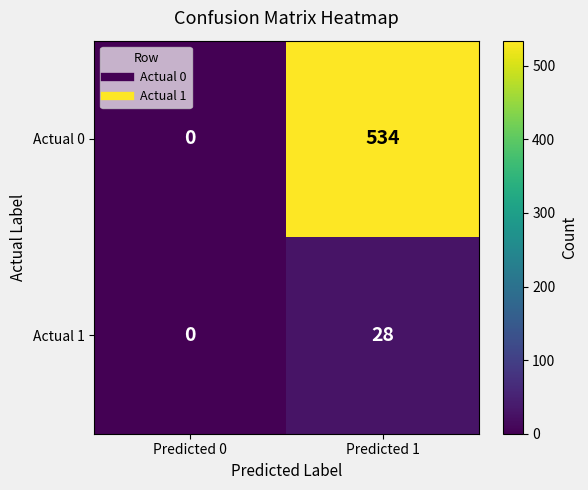

True or false: Actual 1 has a value of 28 at Predicted 1.

True